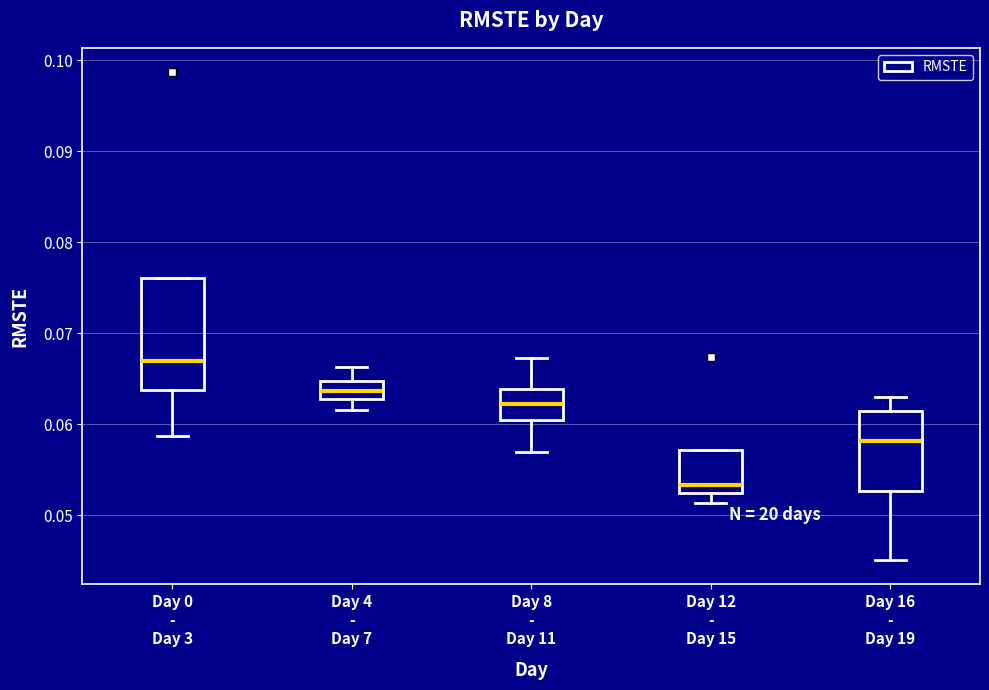

Which box is the tallest, from its lower edge to its upper edge?

Day 0 - Day 3